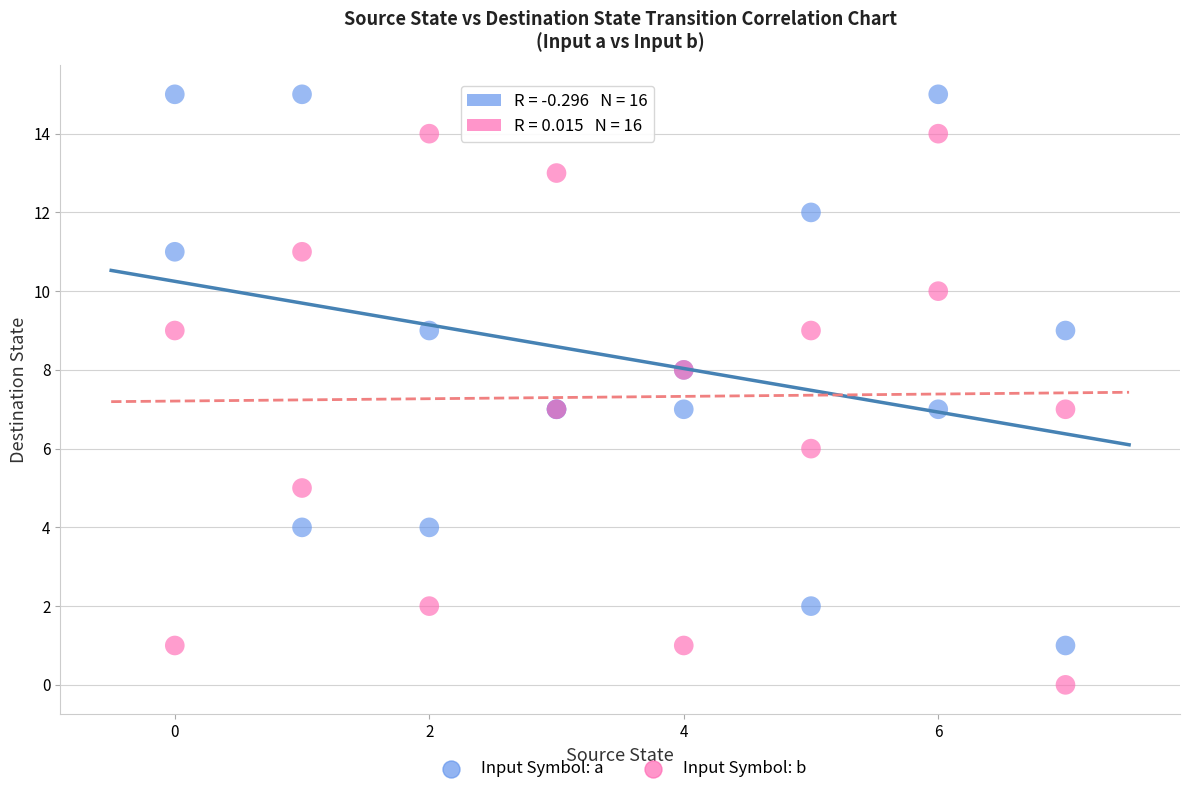

What are all the series names shown in the legend?

Input Symbol: a, Input Symbol: b